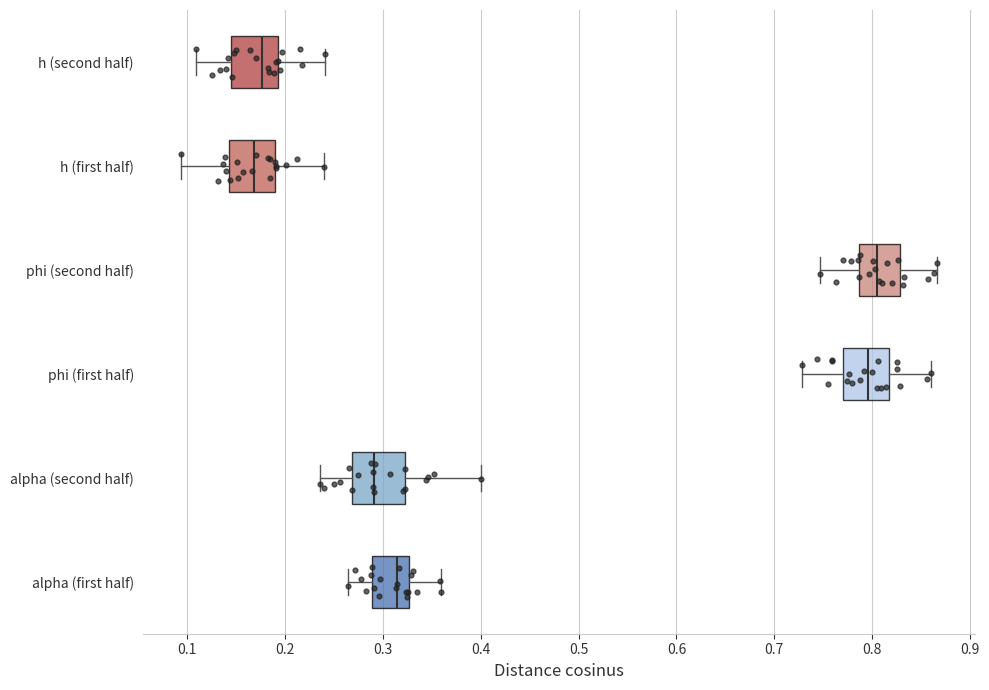

Where does the median line of the box for h (first half) sit on the x-axis? The values are not printed on the chart, so give them approximately, as read against the axis.

0.17